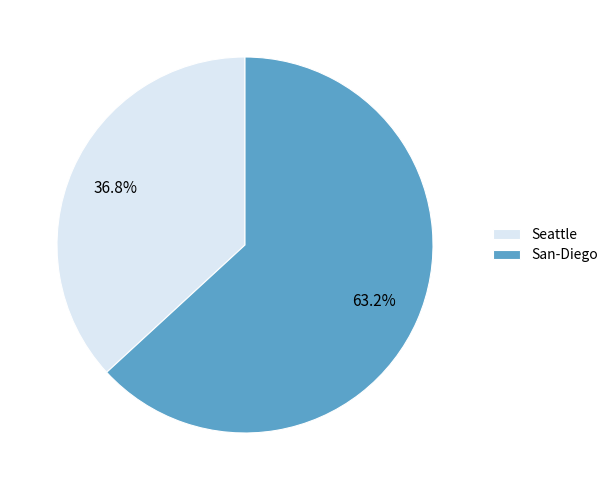

What portion of the pie excludes Seattle?

63.2%